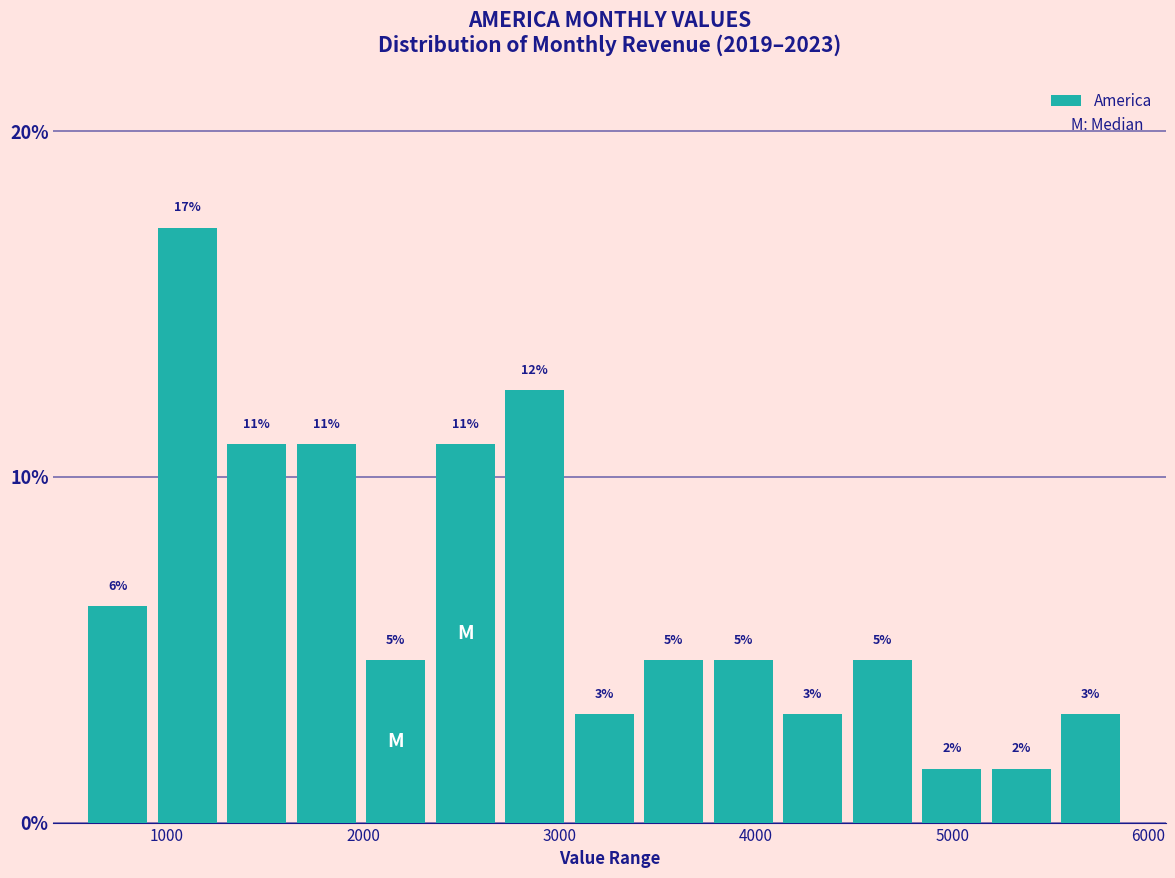

Read against the x-axis, roughly where is the centre of the tallest bar?

1100